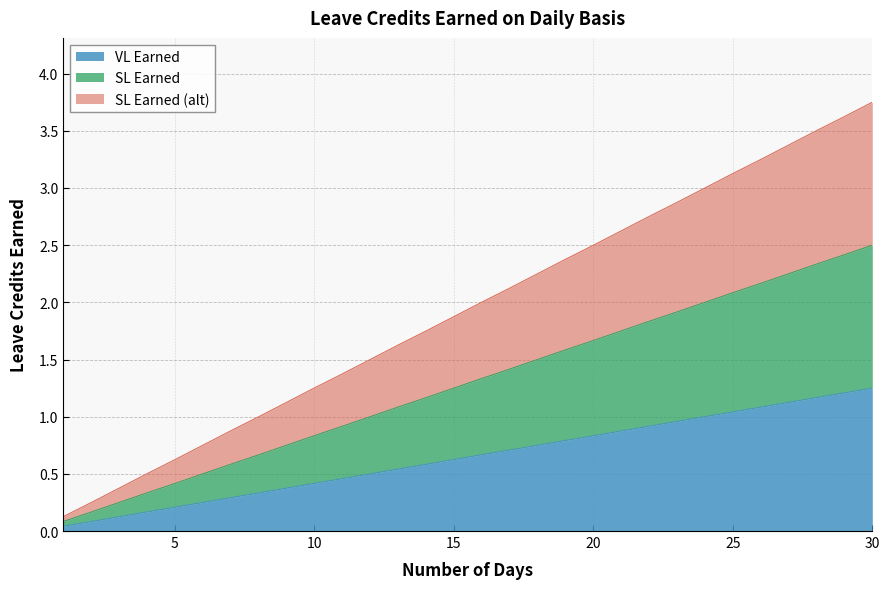

Reading left to right, what are all the values shown in this chart?

VL Earned: 1=0.0	2=0.1	3=0.1	4=0.2	5=0.2	6=0.2	7=0.3	8=0.3	9=0.4	10=0.4	11=0.5	12=0.5	13=0.5	14=0.6	15=0.6	16=0.7	17=0.7	18=0.8	19=0.8	20=0.8	21=0.9	22=0.9	23=1.0	24=1.0	25=1.0	26=1.1	27=1.1	28=1.2	29=1.2	30=1.2
SL Earned: 1=0.1	2=0.2	3=0.2	4=0.3	5=0.4	6=0.5	7=0.6	8=0.7	9=0.8	10=0.8	11=0.9	12=1.0	13=1.1	14=1.2	15=1.2	16=1.3	17=1.4	18=1.5	19=1.6	20=1.7	21=1.8	22=1.8	23=1.9	24=2.0	25=2.1	26=2.2	27=2.2	28=2.3	29=2.4	30=2.5
SL Earned (alt): 1=0.1	2=0.2	3=0.4	4=0.5	5=0.6	6=0.8	7=0.9	8=1.0	9=1.1	10=1.3	11=1.4	12=1.5	13=1.6	14=1.7	15=1.9	16=2.0	17=2.1	18=2.2	19=2.4	20=2.5	21=2.6	22=2.8	23=2.9	24=3.0	25=3.1	26=3.2	27=3.4	28=3.5	29=3.6	30=3.8